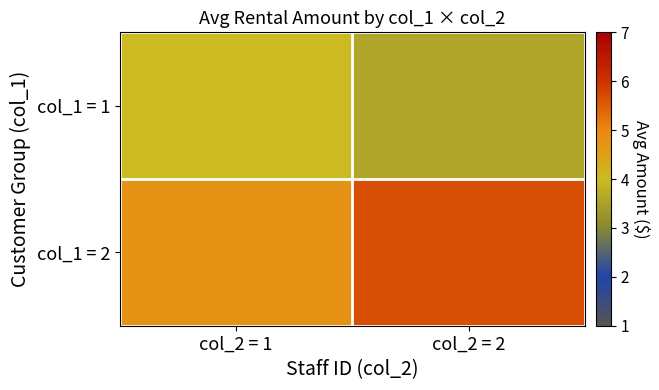

At how many categories does at least one series exceed 4?

2